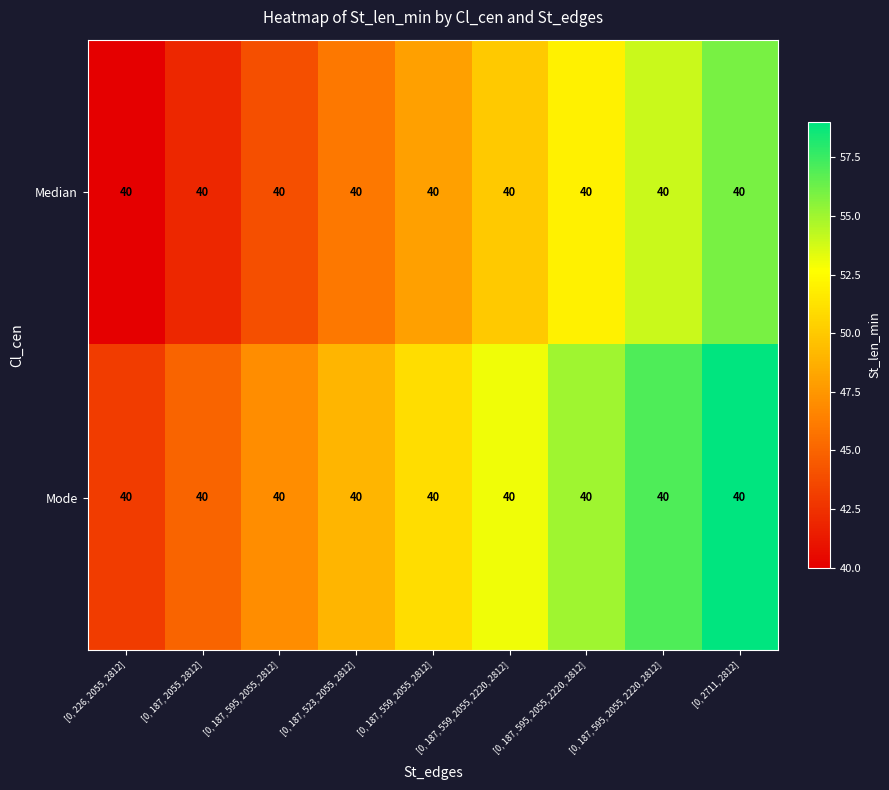

Count the Mode values in the range 47 to 55.

5